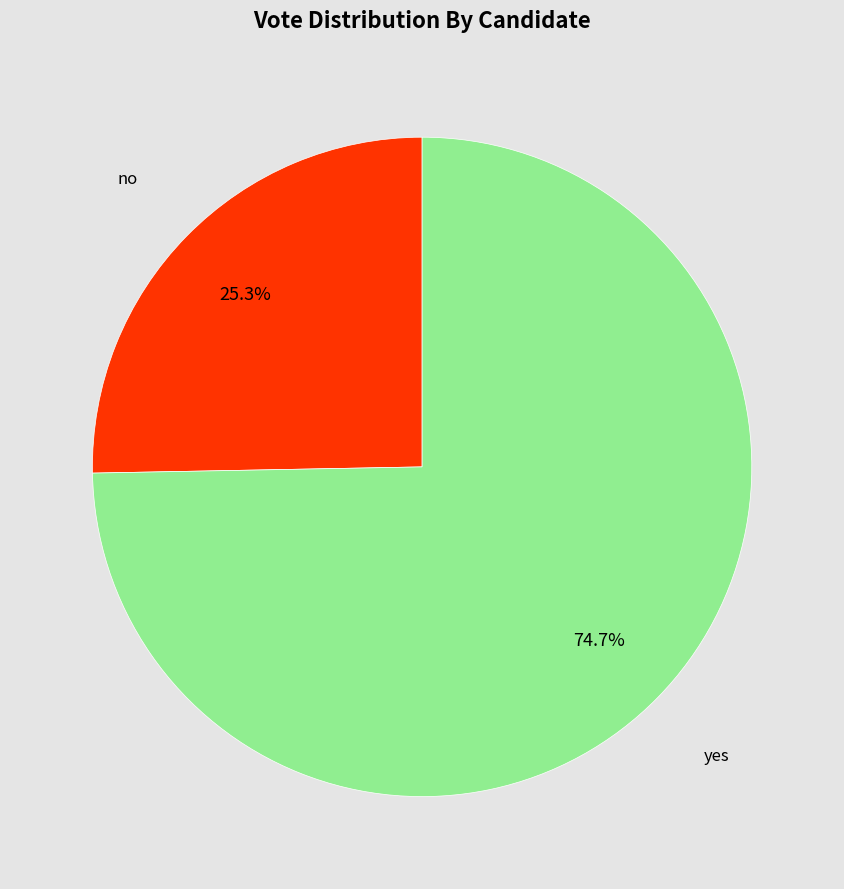

Count the number of slices in the pie.

2